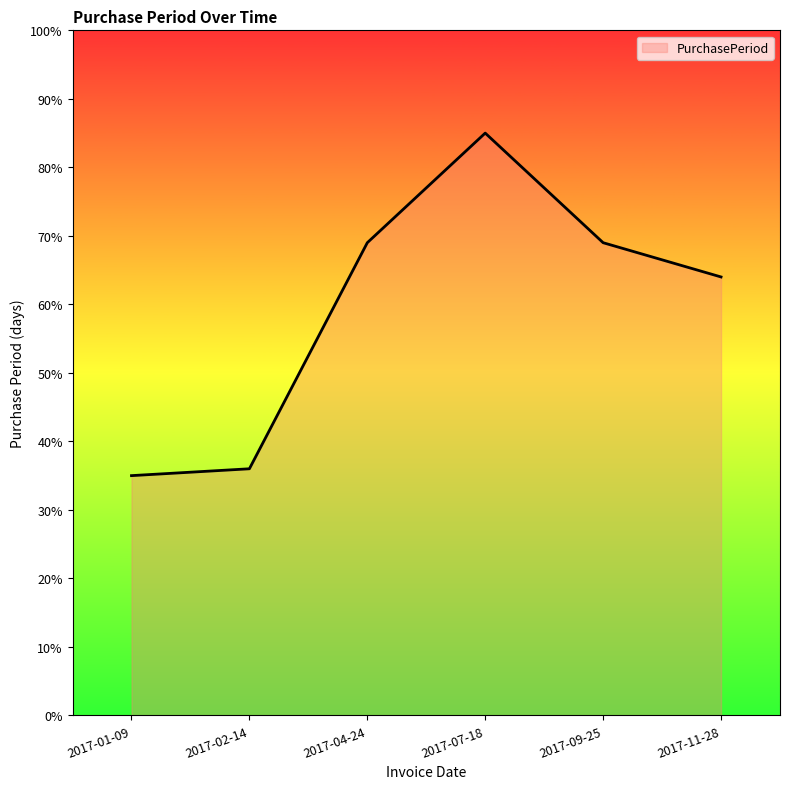

Is it true that the value at 2017-01-09 is 61?

False